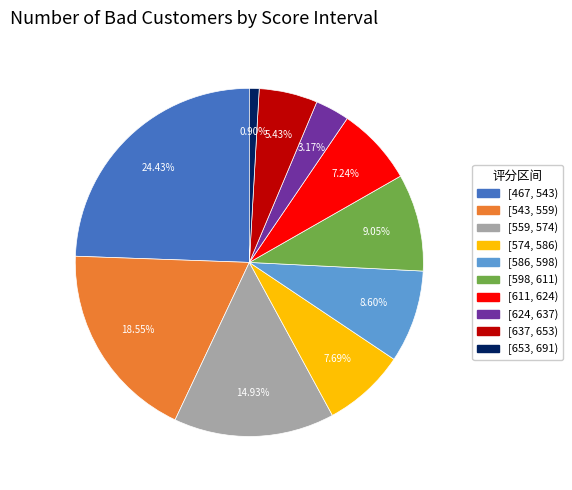

Does any single category account for the majority?

No